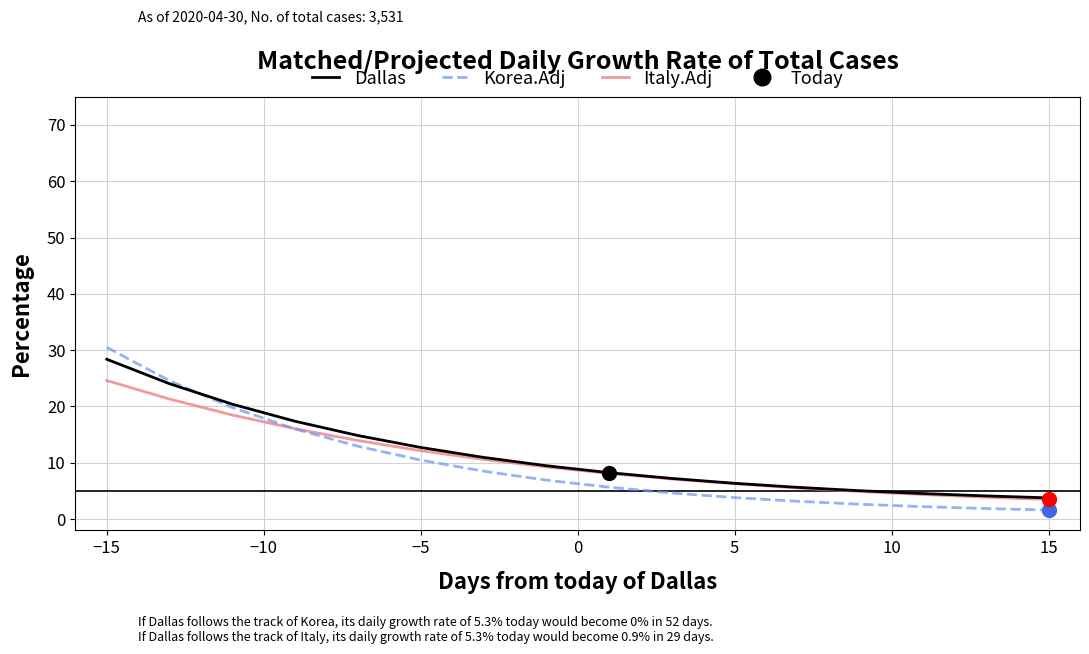

The Korea.Adj series shows 10.5 at −5. True or false?

True